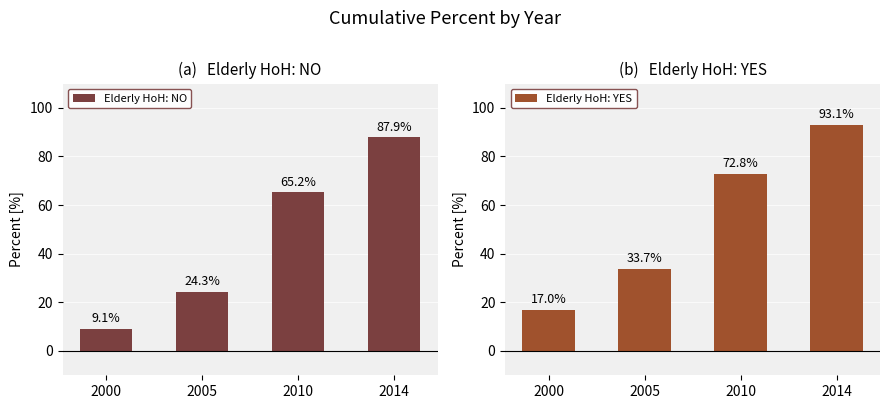

True or false: Elderly HoH: YES has a value of 124.3 at 2010.

False